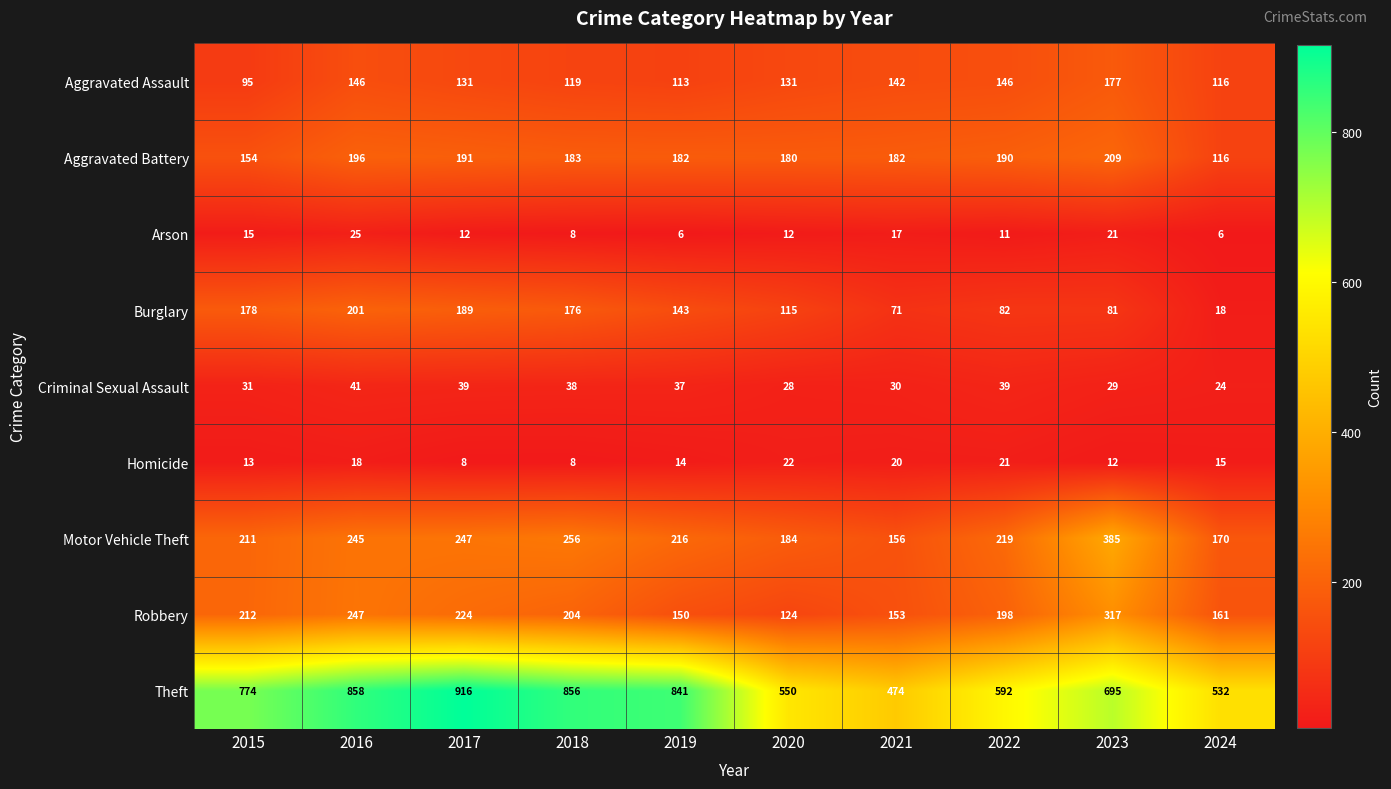

What is the greatest value displayed?

916